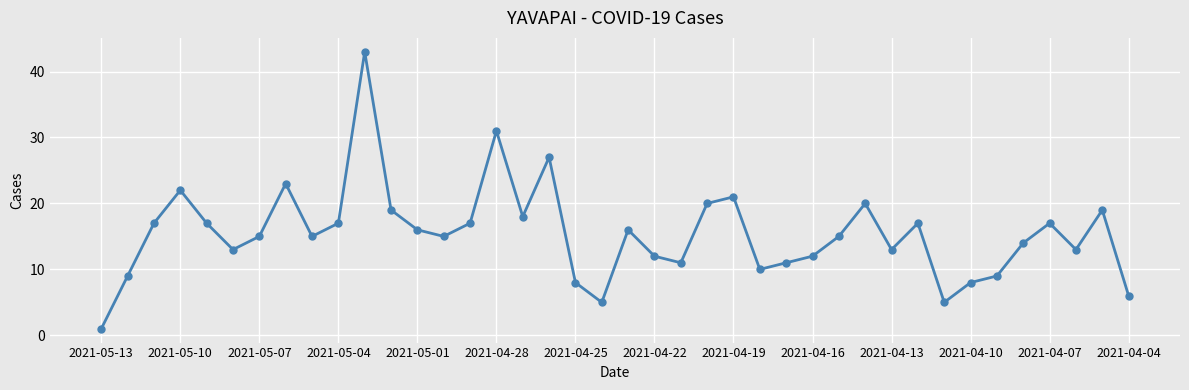

What is the maximum value shown in the chart?

43